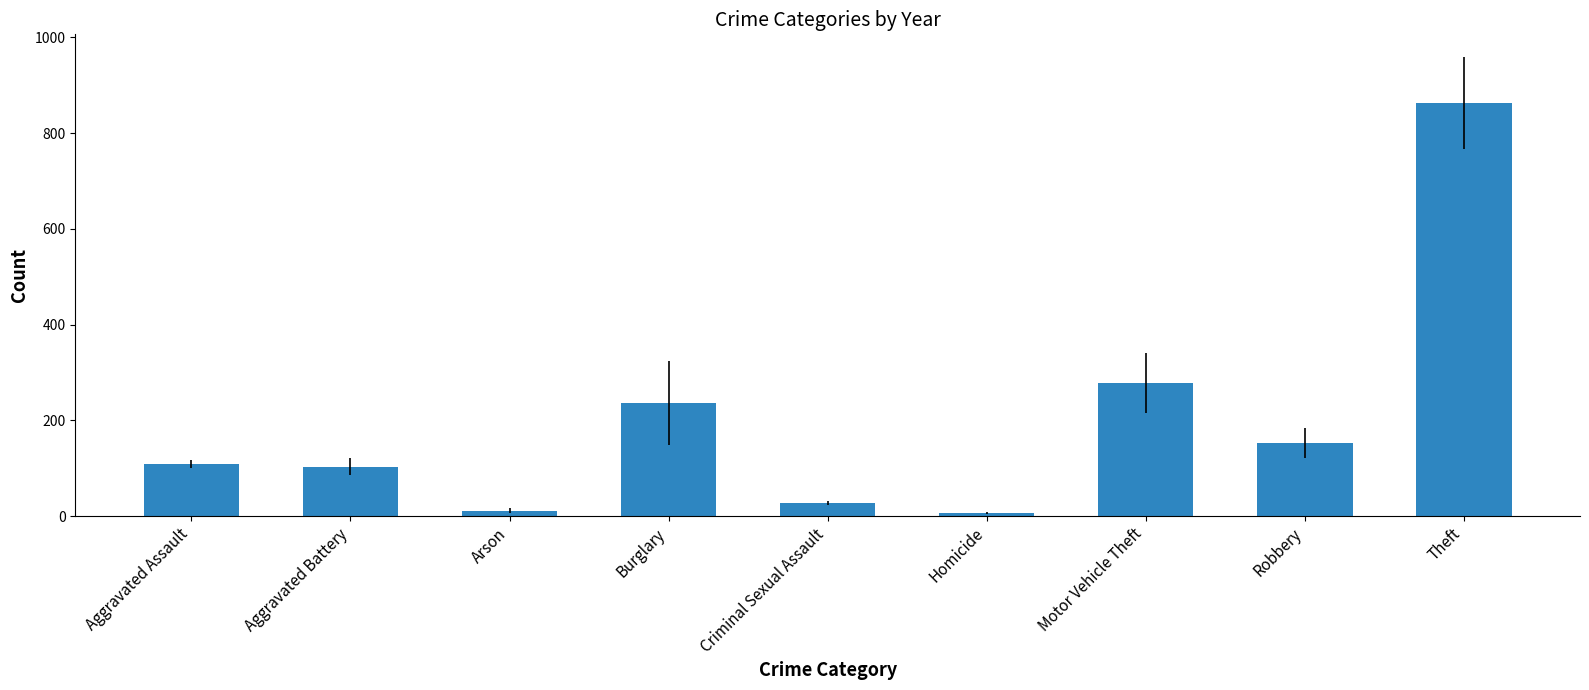

How many values are below 108?

4